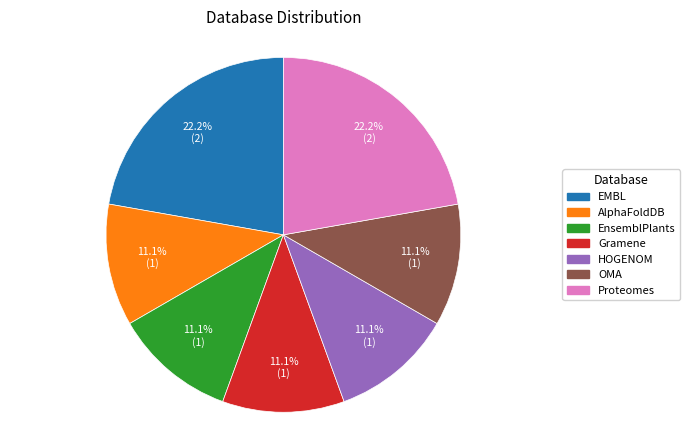

How many slices are in this pie chart?

7